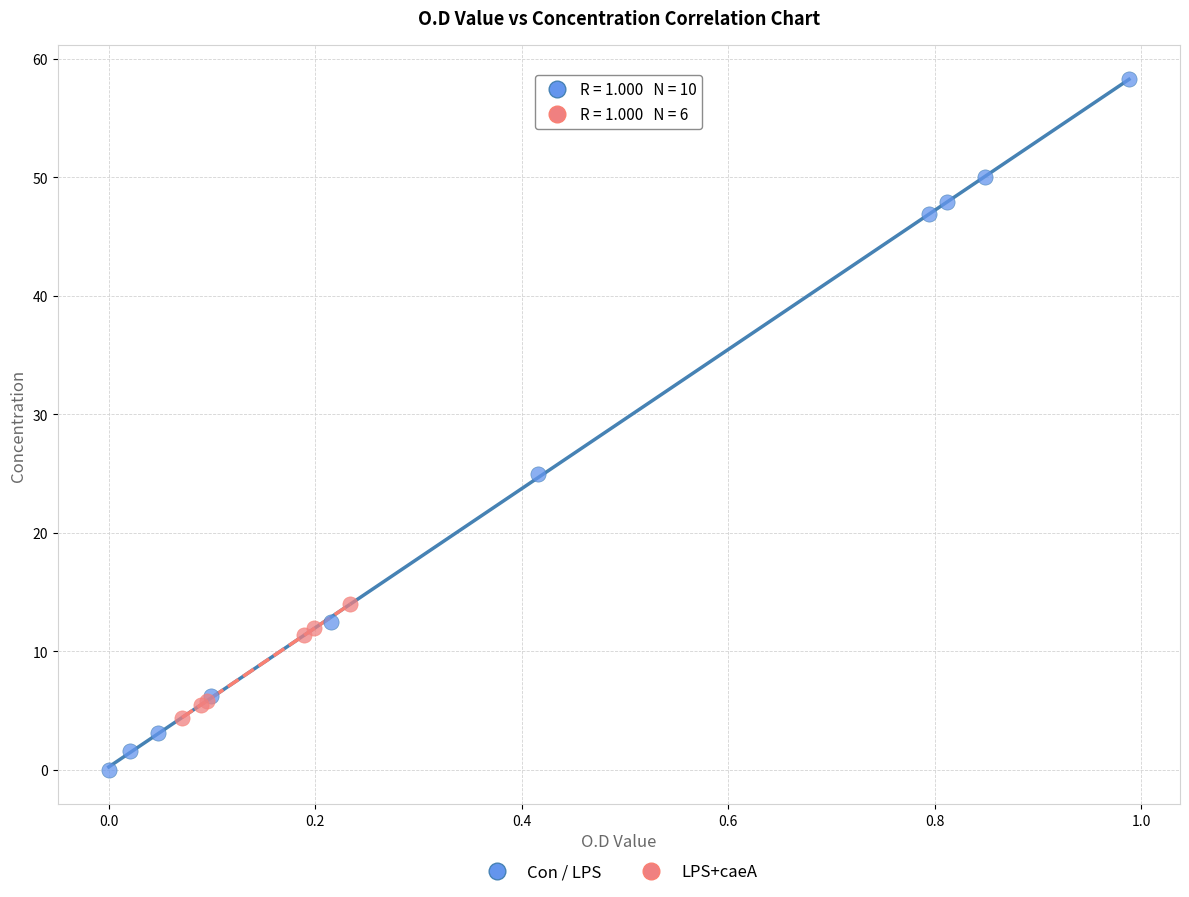

Which series contains the highest Y value?

Con / LPS